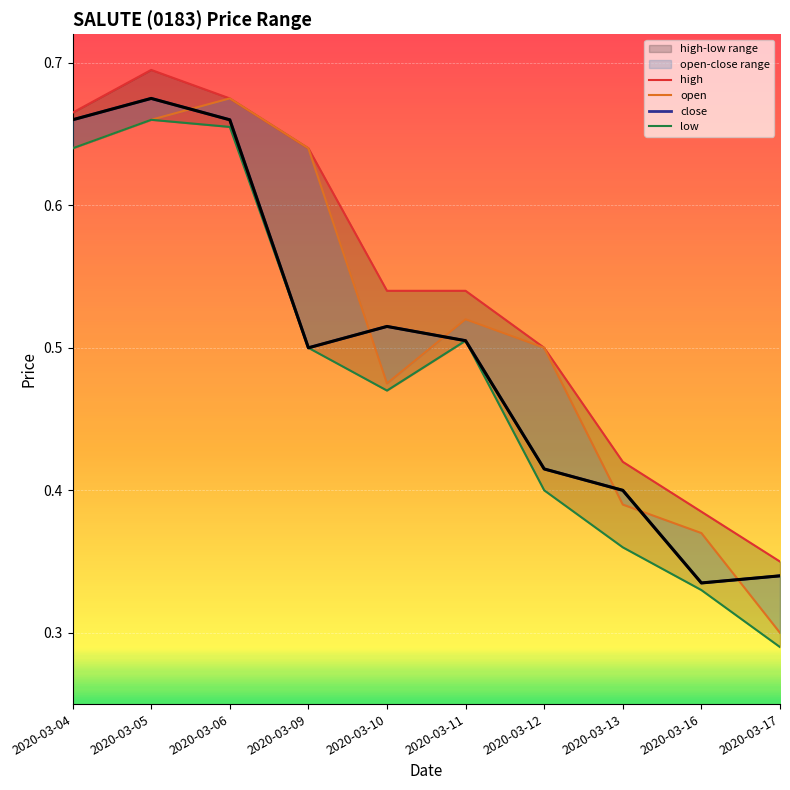

Count the high values in the range 0 to 1.

10